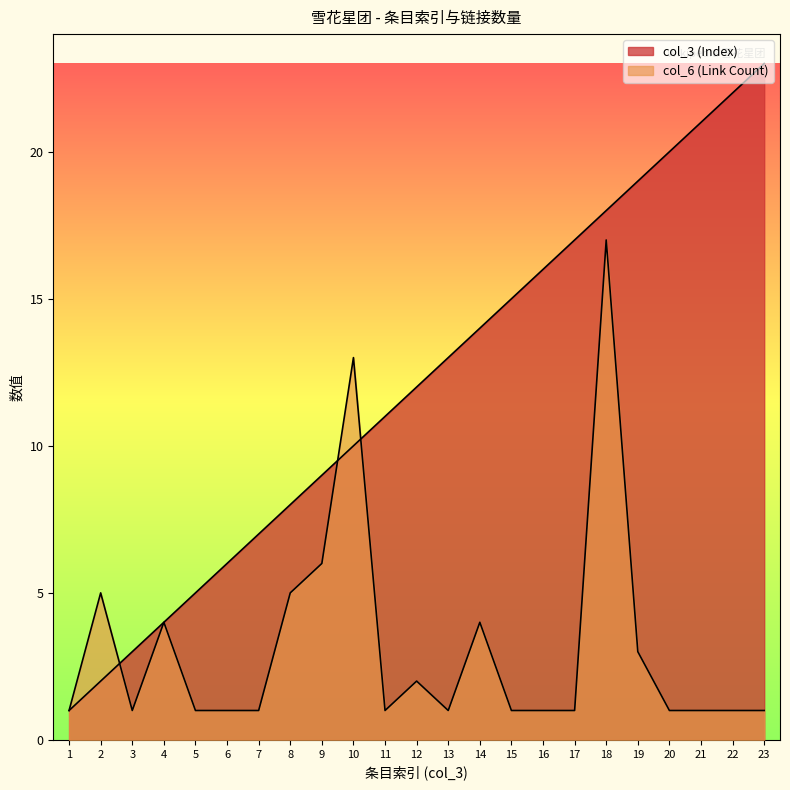

Which series changed the most between 2 and 23?

col_3 (Index)